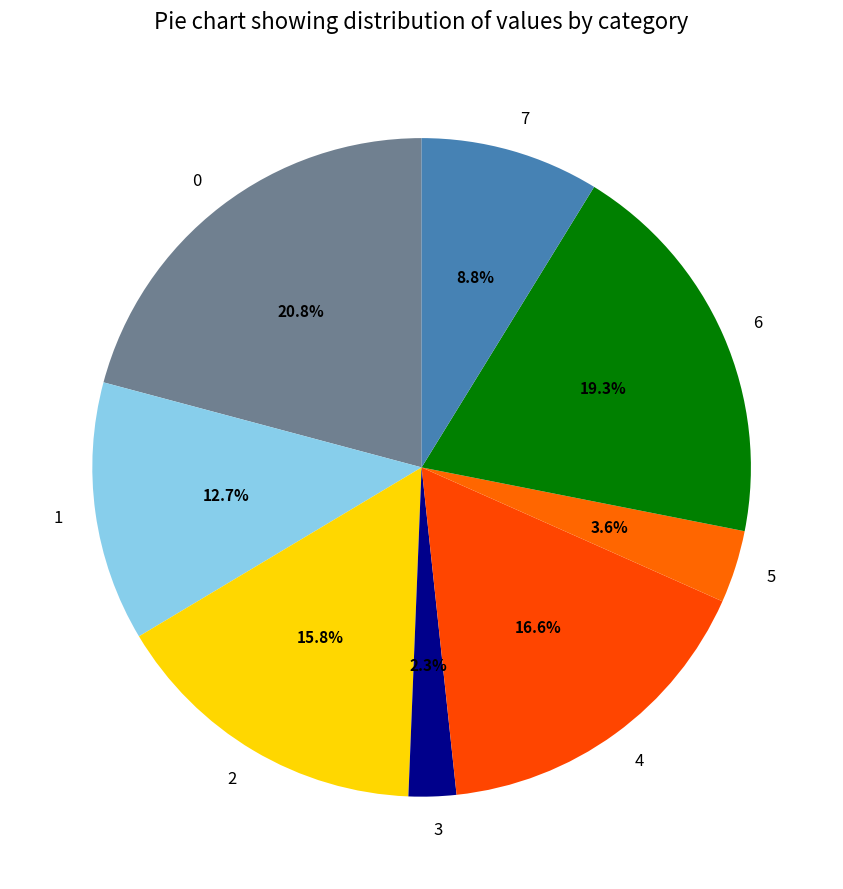

How many segments does this pie chart have?

8